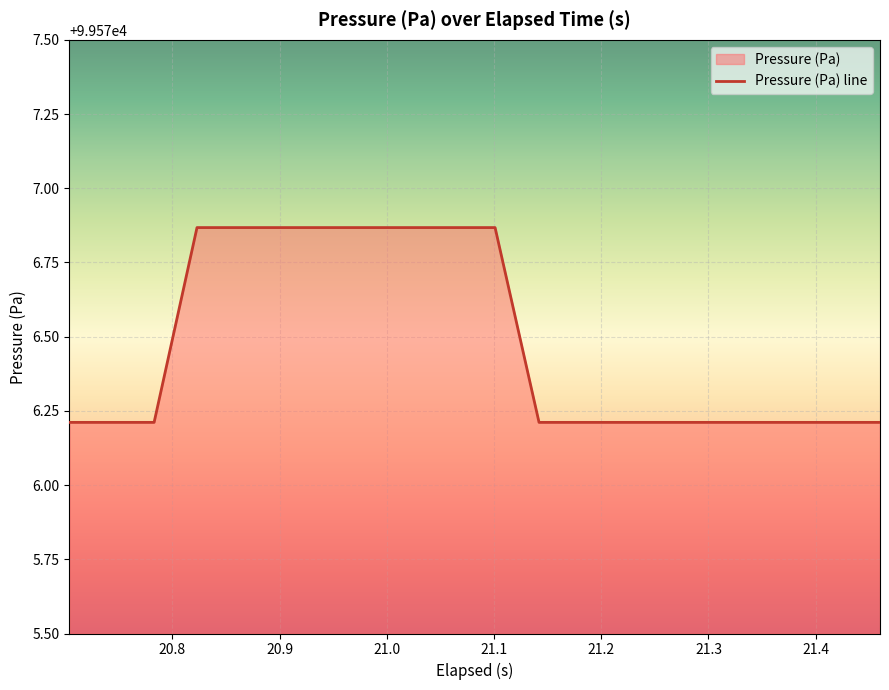

What is the smallest value displayed?

99576.2